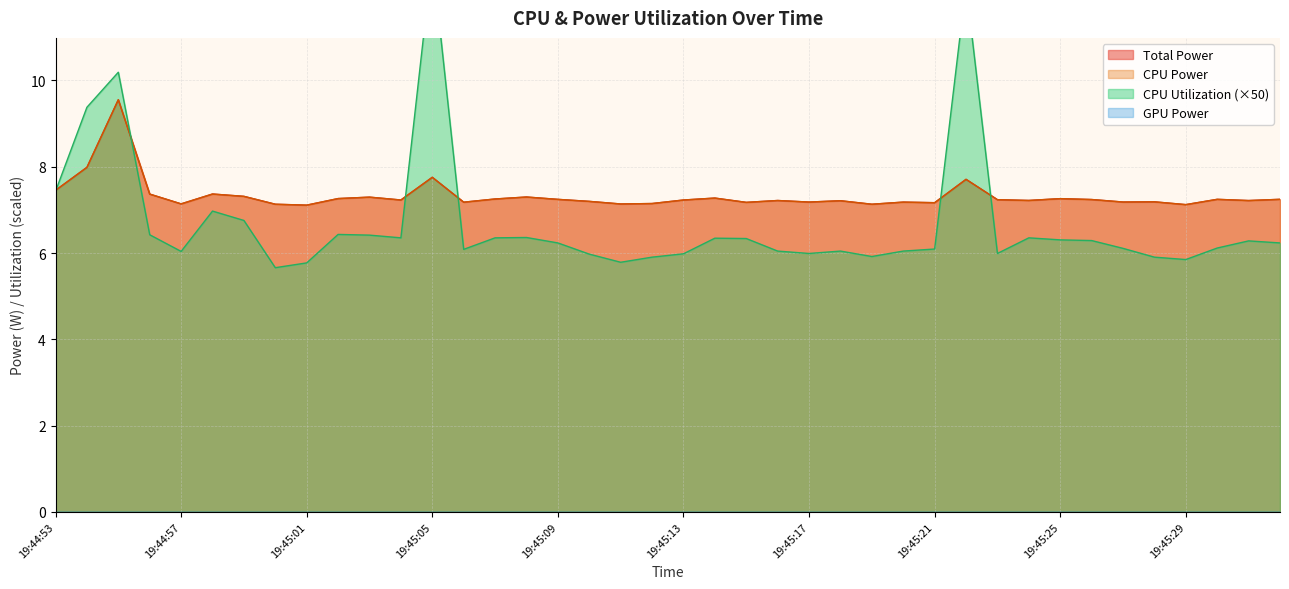

True or false: CPU Power and Total Power cross at least once.

False